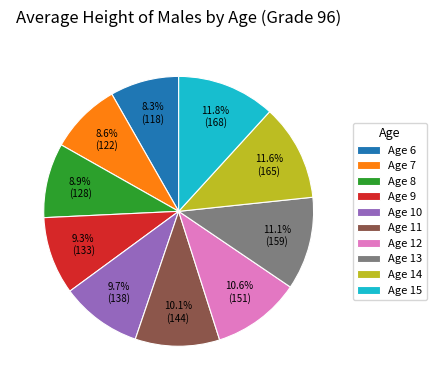

Is there any slice that represents more than half of the pie?

No